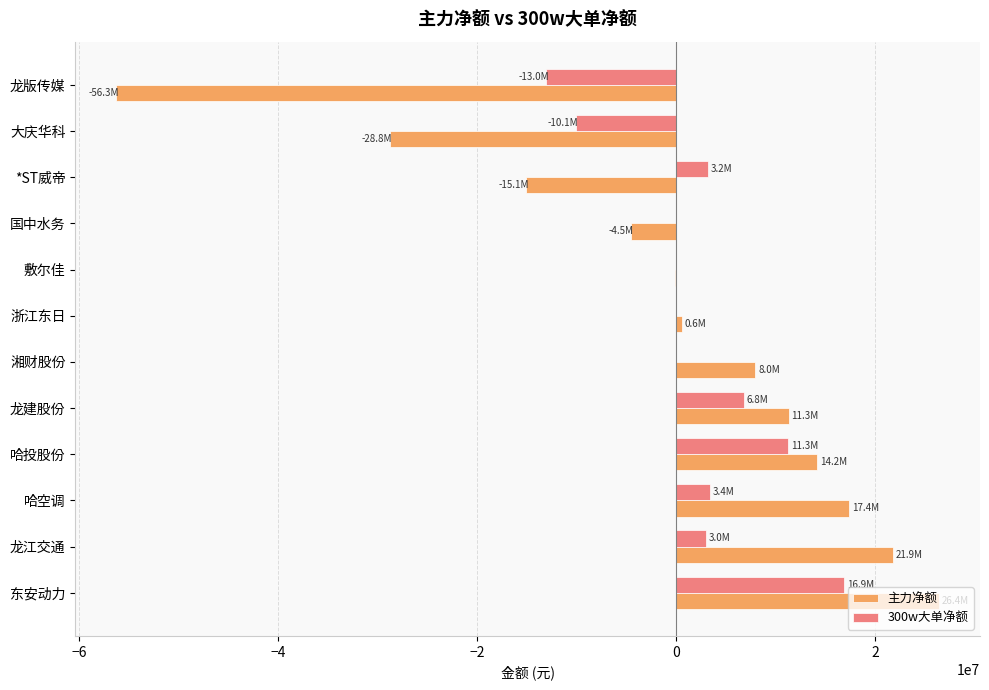

The value of 主力净额 at 龙建股份 is 11348389. True or false?

True